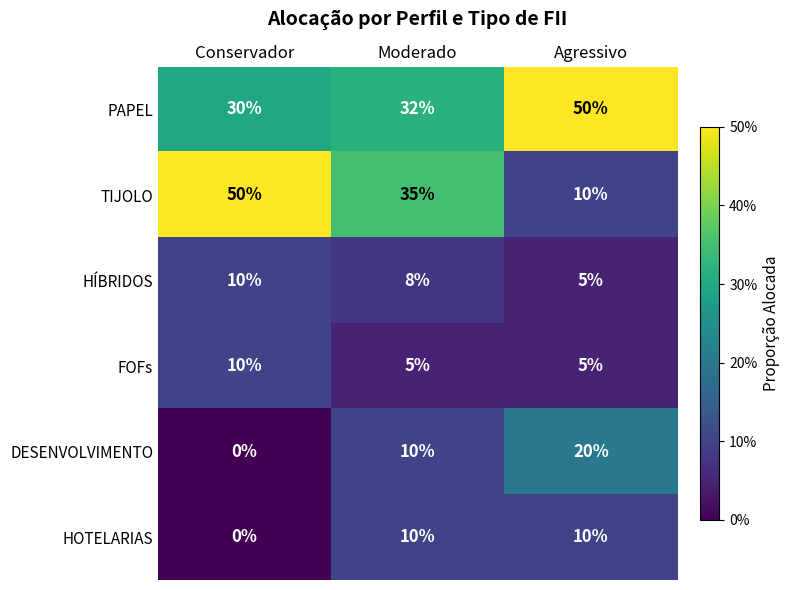

The value of HOTELARIAS at Agressivo is 16. True or false?

False